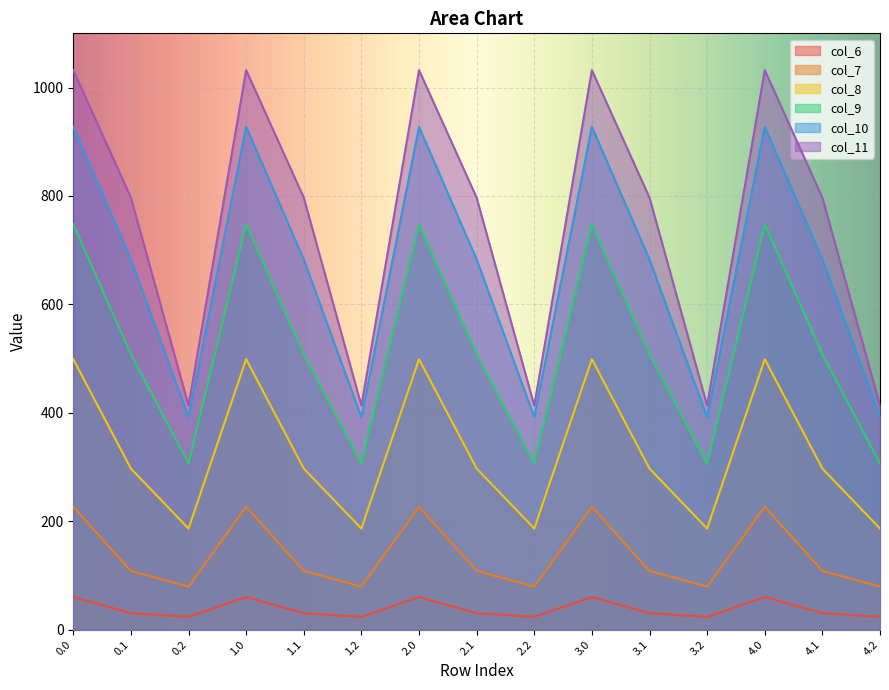

Which series has the largest total across all categories?

col_11